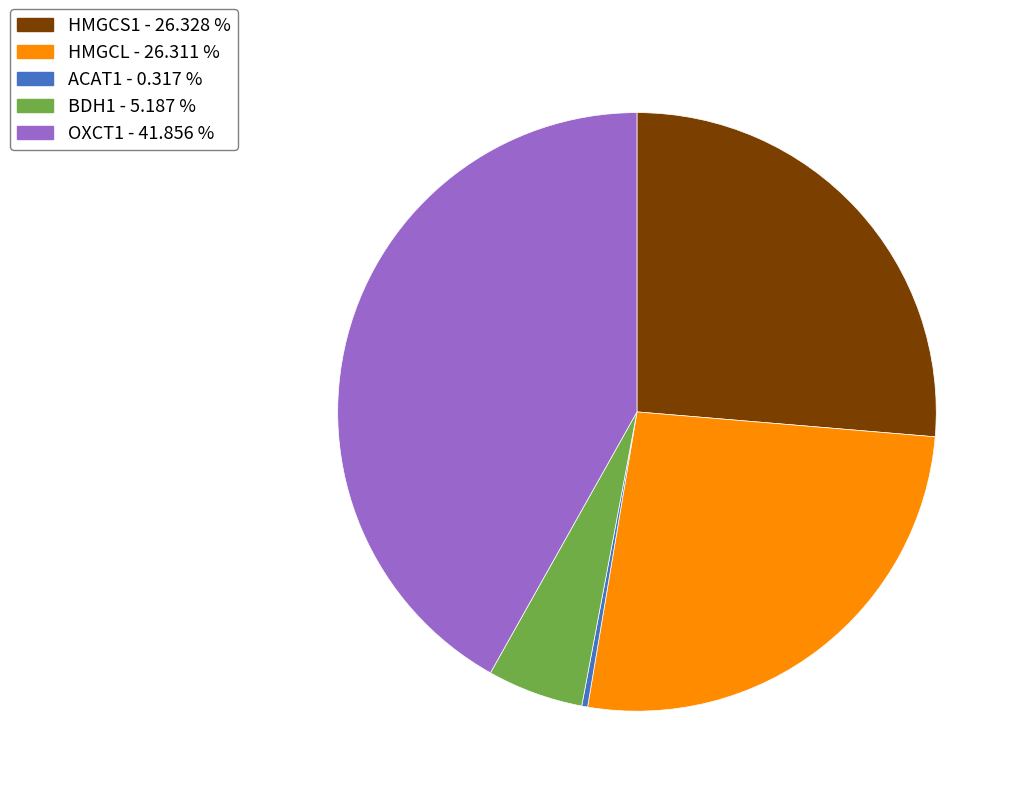

Approximately how many times larger is the value at HMGCS1 compared to ACAT1?

83.1